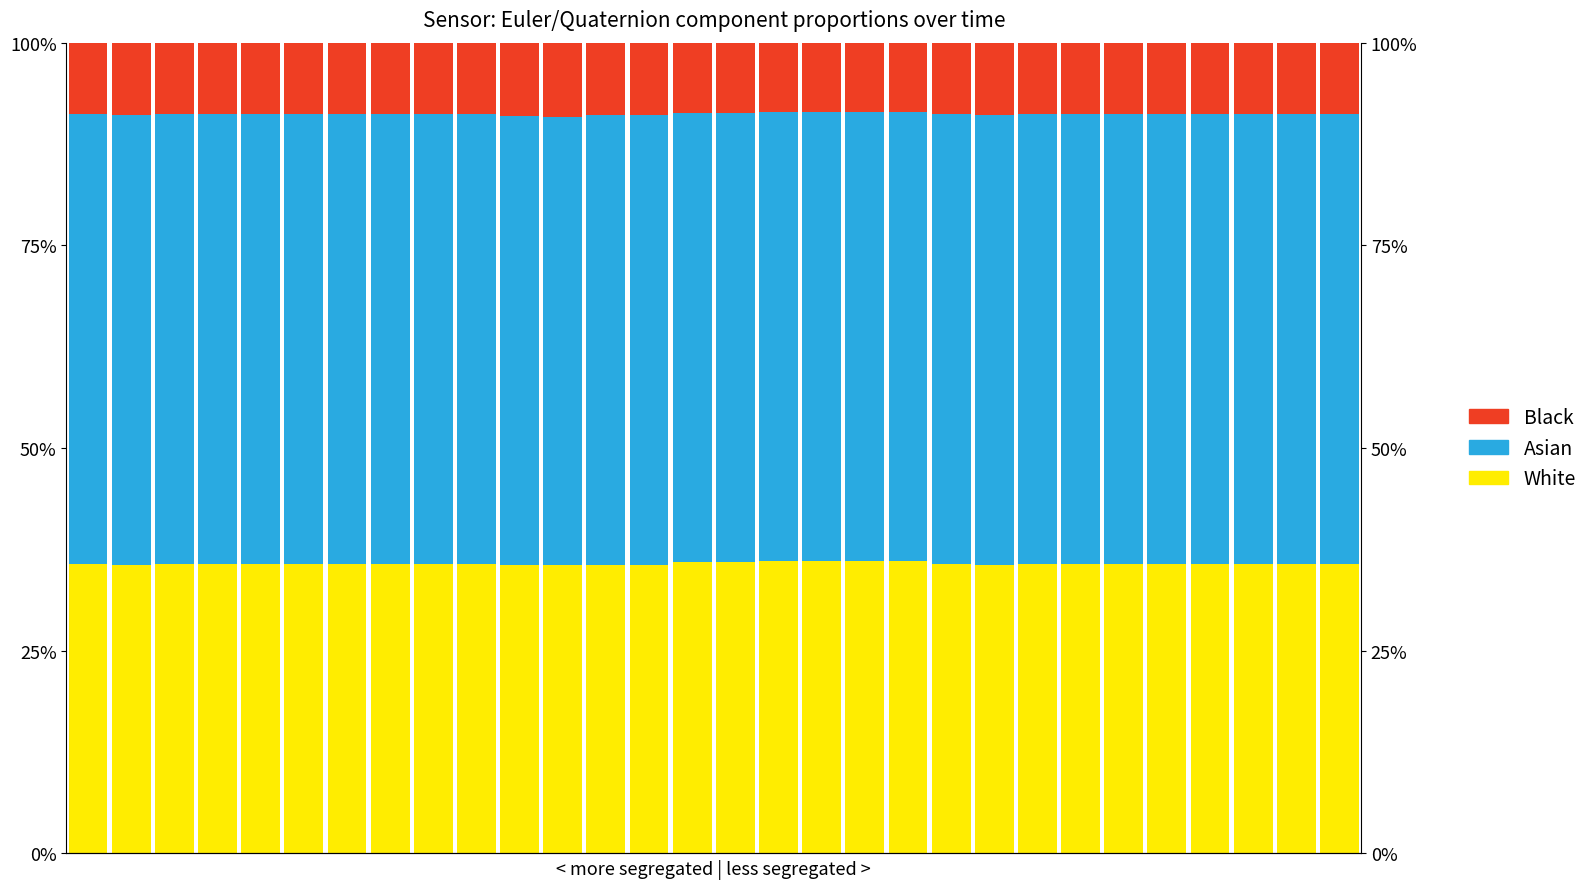

What value does the White series have at 21?

35.6